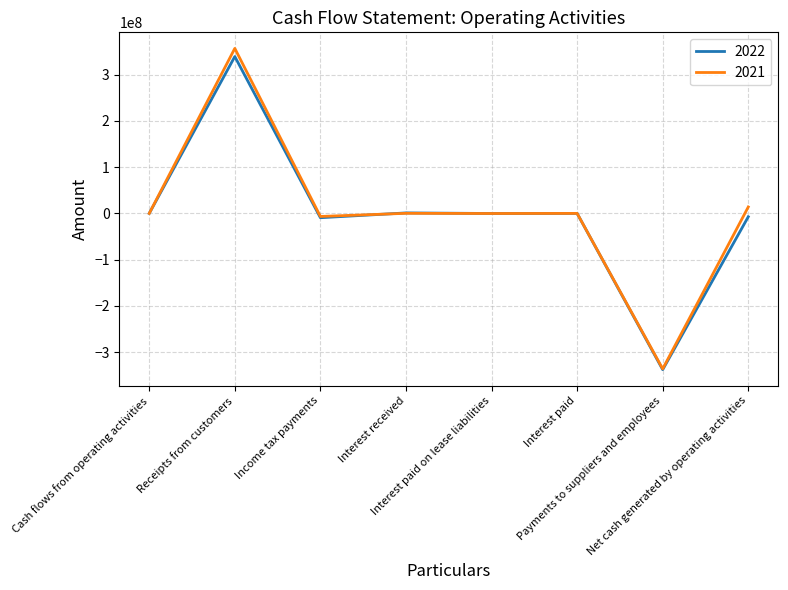

Is it true that 2022 equals -9361473 at Income tax payments?

True